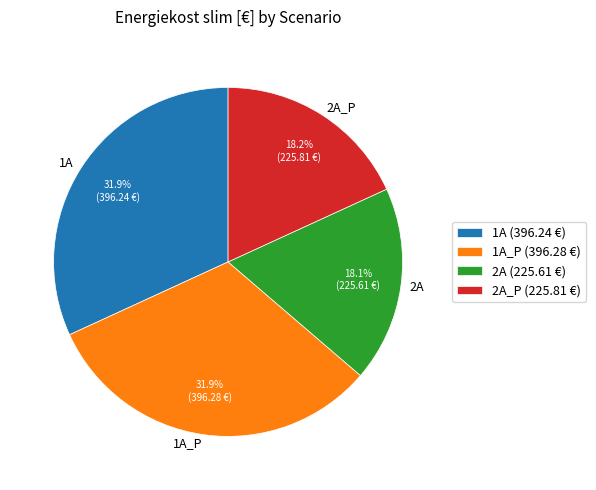

What portion of the pie excludes 2A_P (225.81 €)?

81.8%